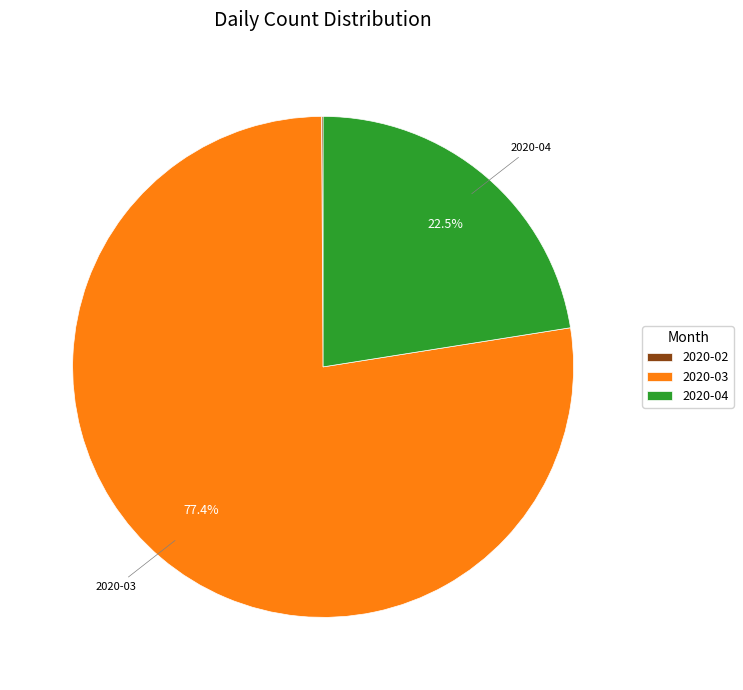

Which slice represents more than half of the pie?

2020-03